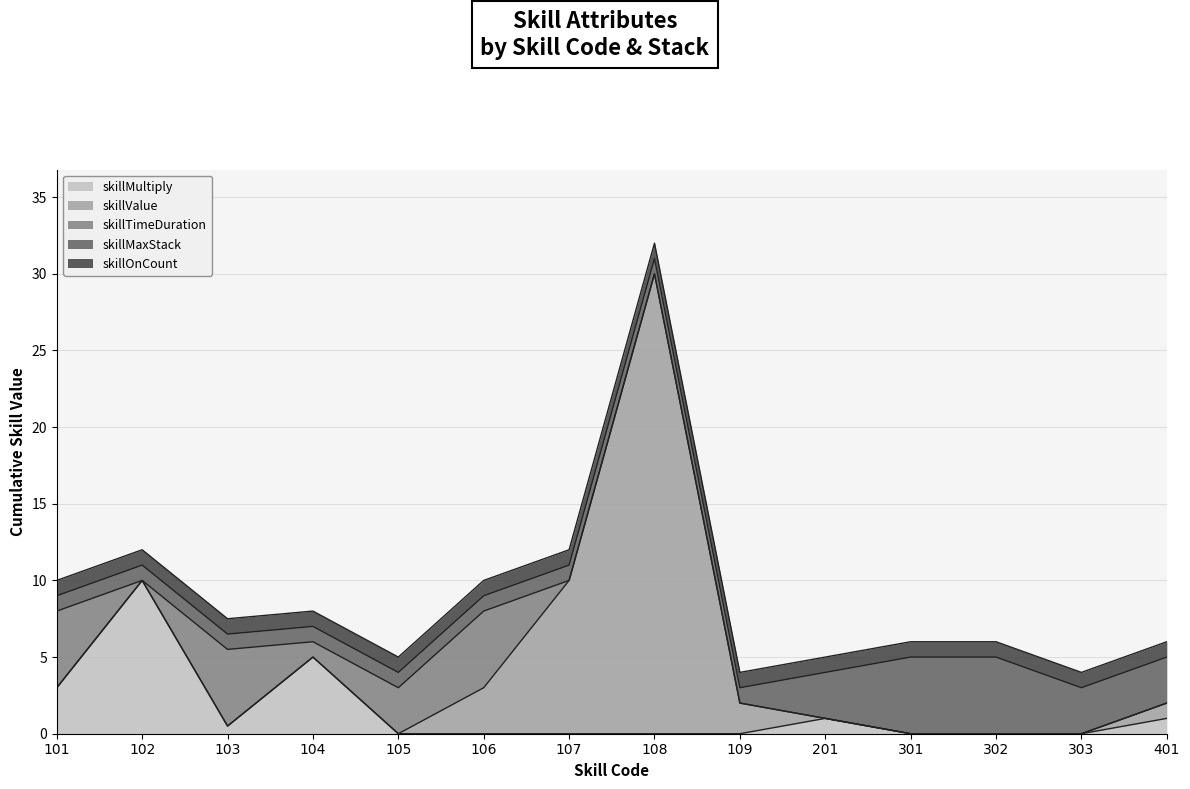

Which series has the widest spread of values?

skillValue